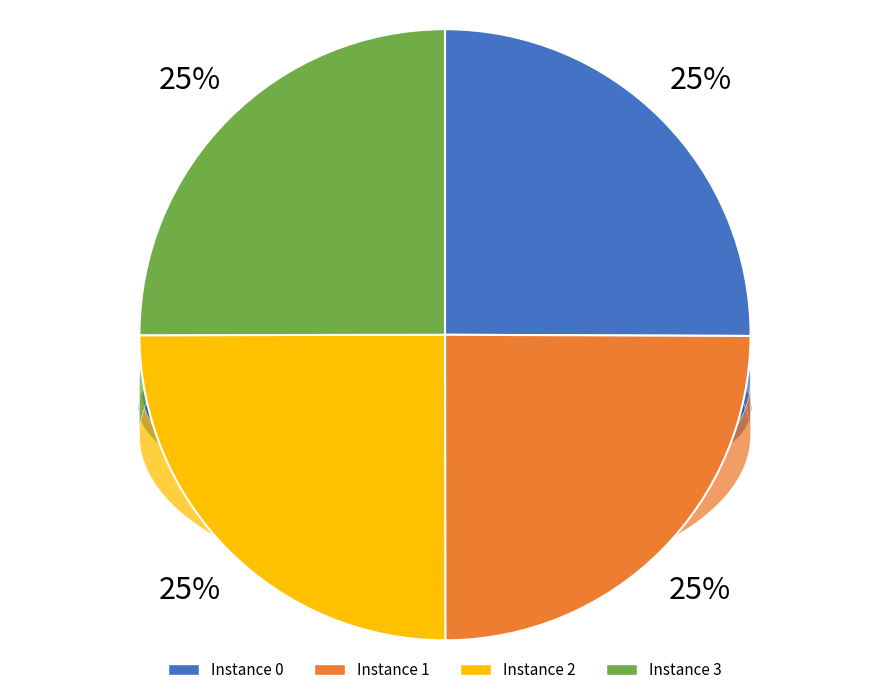

To the nearest percent, what portion does 0 represent?

25%